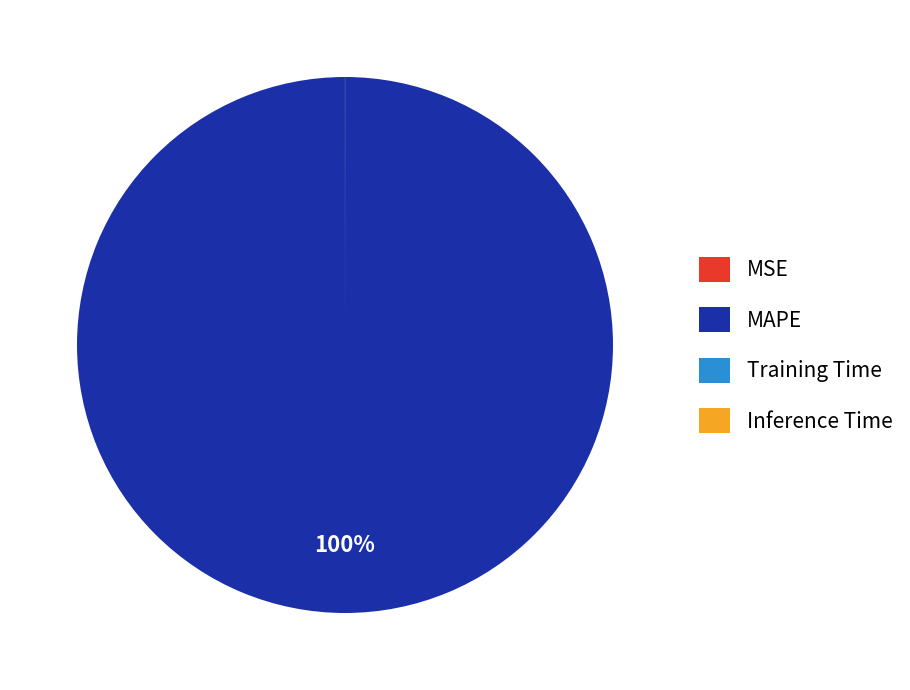

Which slice represents more than half of the pie?

MAPE